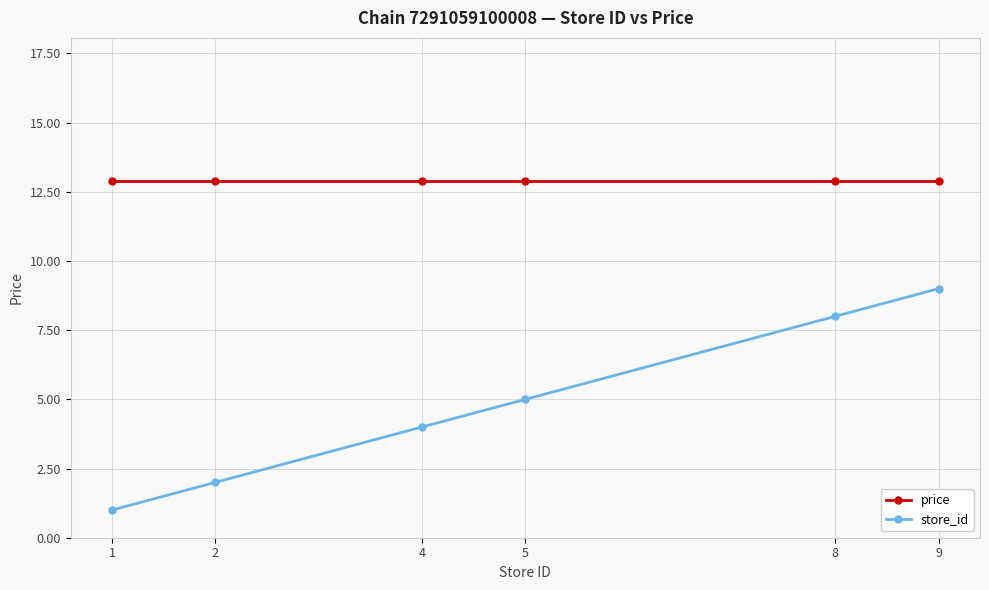

Read the price value at 2.

12.9